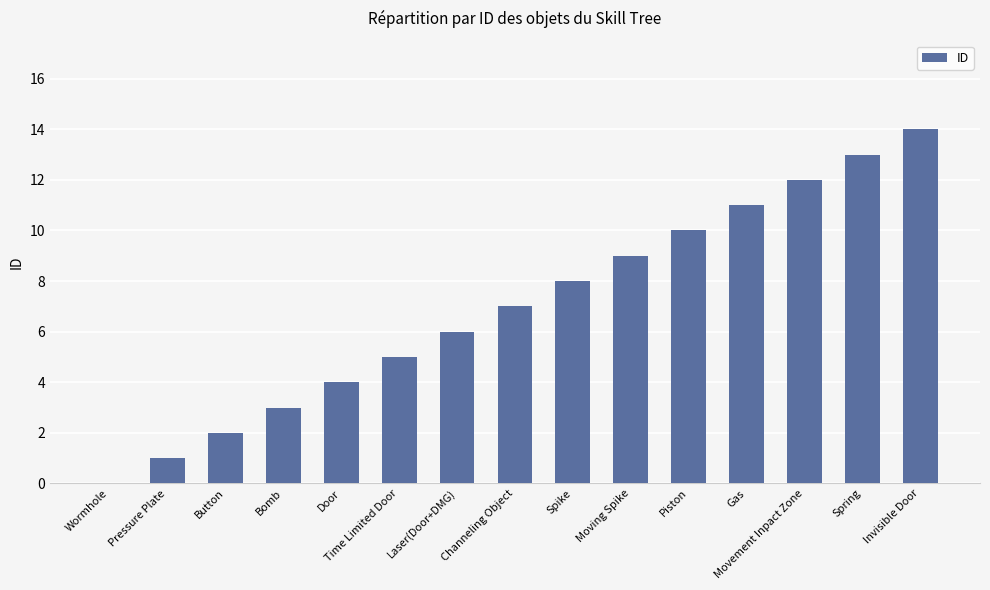

How many values are above zero?

14